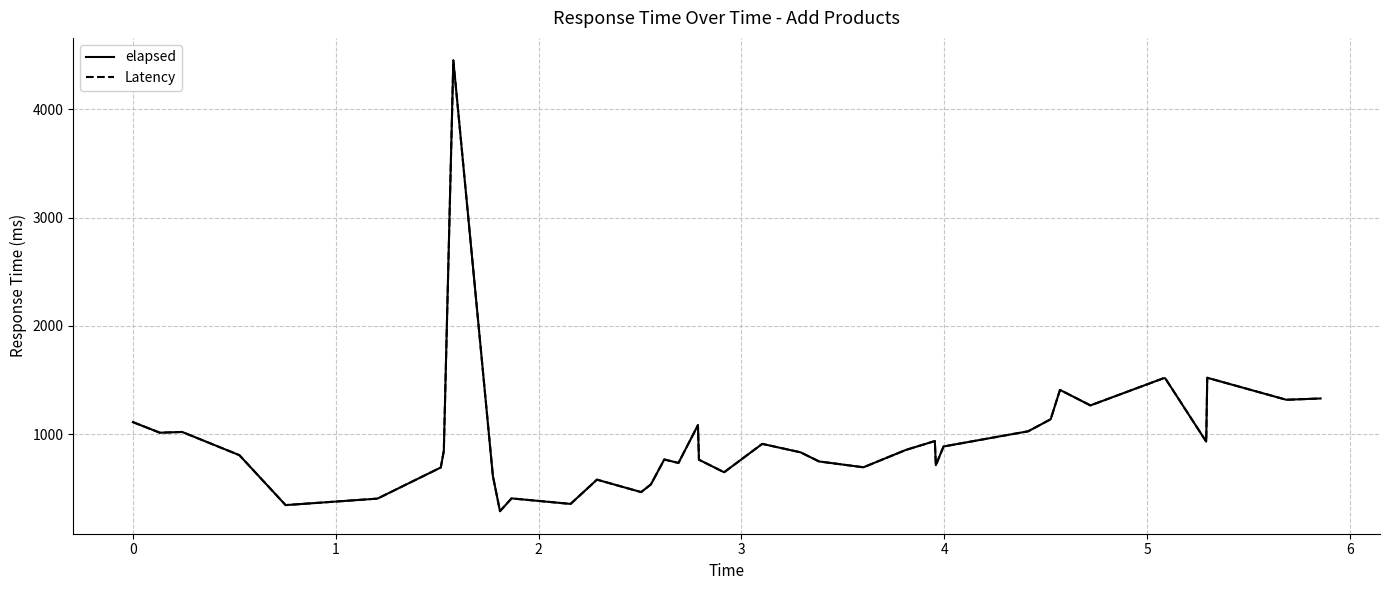

What is the maximum value for Latency?

4450